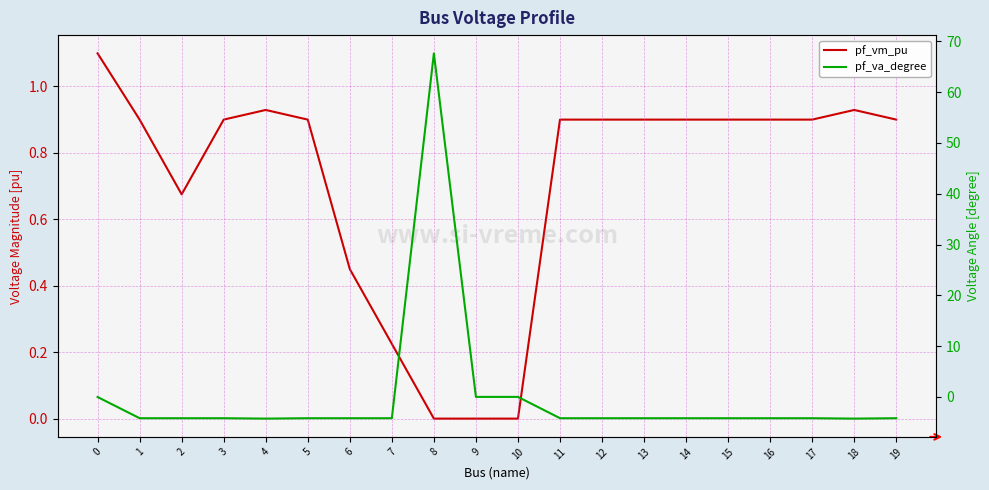

What is the difference between the maximum and minimum values in the pf_va_degree series?

71.9